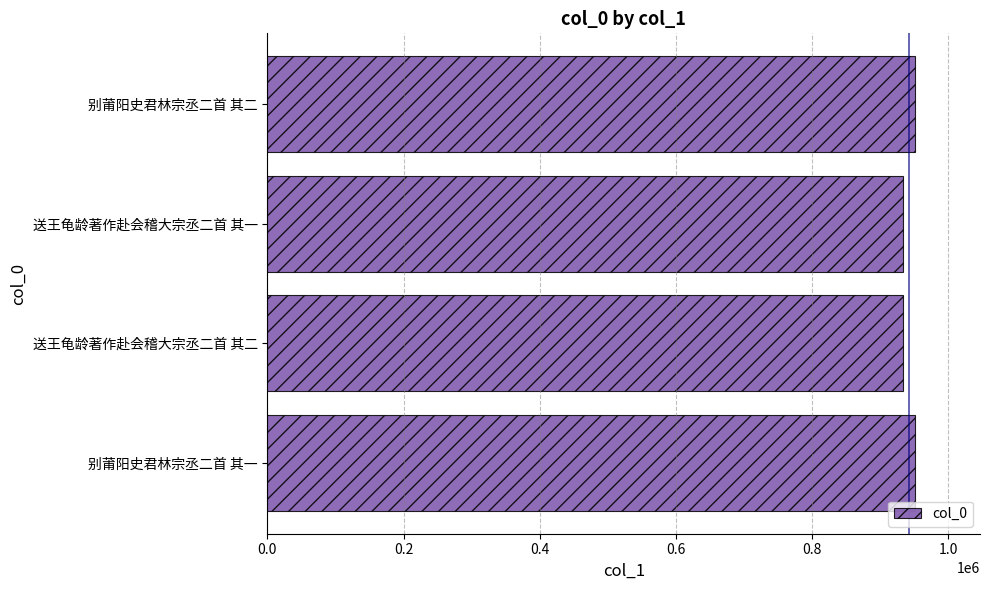

Count the number of data series in this chart.

1